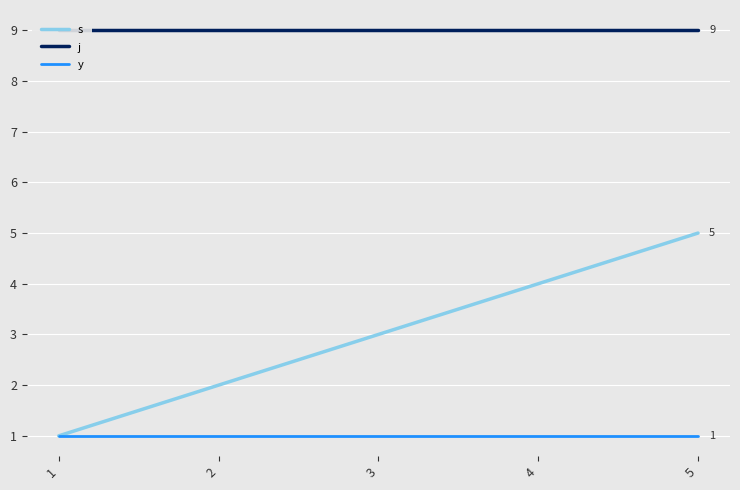

At which label does s first exceed 3?

4